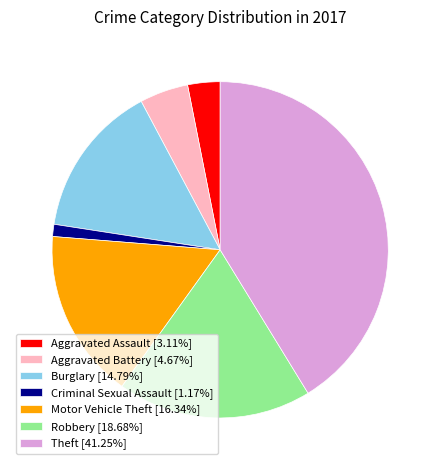

Do Burglary [14.79%] and Robbery [18.68%] together represent more than half of the pie?

No